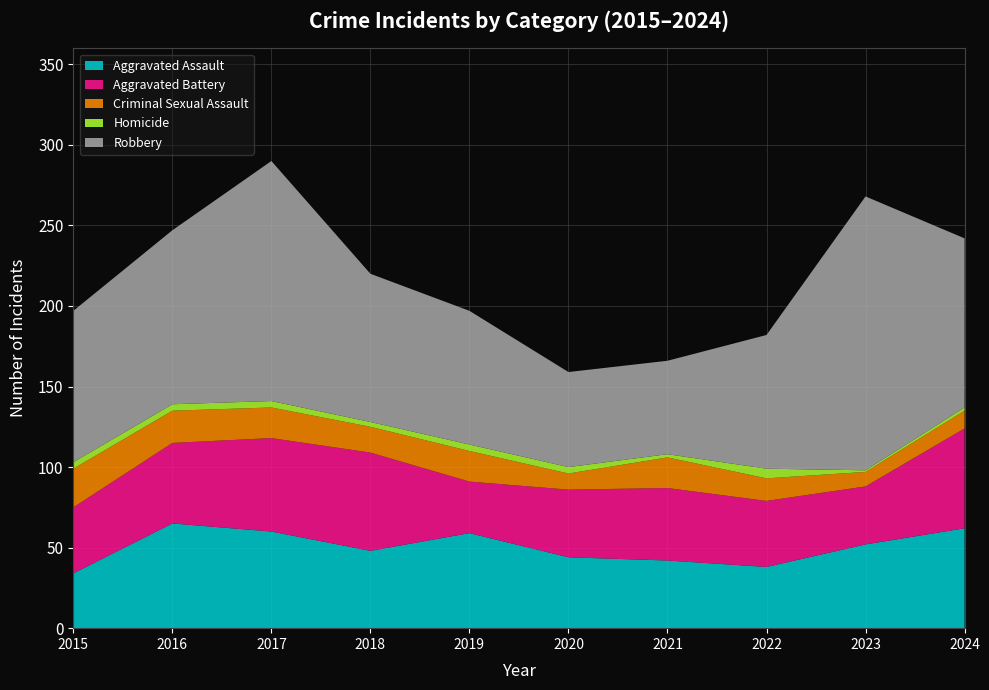

Reading left to right, extract all data points from this chart.

Aggravated Assault: 2015=34	2016=65	2017=60	2018=48	2019=59	2020=44	2021=42	2022=38	2023=52	2024=62
Aggravated Battery: 2015=41	2016=50	2017=58	2018=61	2019=32	2020=42	2021=45	2022=41	2023=36	2024=62
Criminal Sexual Assault: 2015=24	2016=20	2017=19	2018=16	2019=19	2020=10	2021=19	2022=14	2023=9	2024=11
Homicide: 2015=4	2016=4	2017=4	2018=3	2019=4	2020=4	2021=2	2022=6	2023=1	2024=2
Robbery: 2015=94	2016=108	2017=149	2018=92	2019=83	2020=59	2021=58	2022=83	2023=170	2024=105